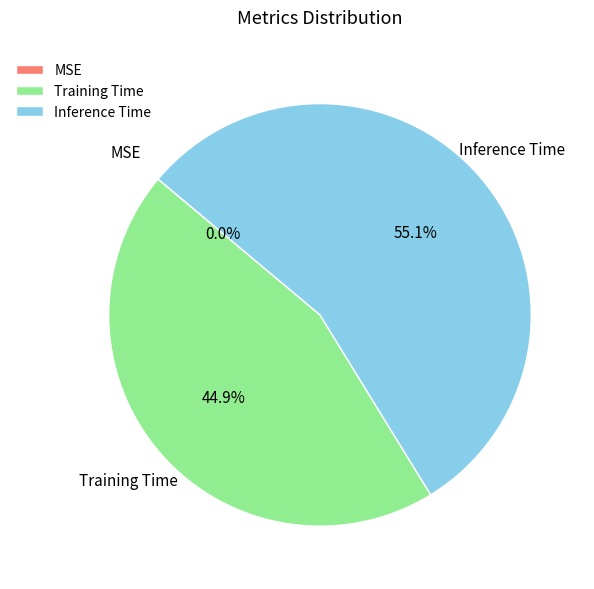

What percentage is NOT represented by Inference Time?

44.9%